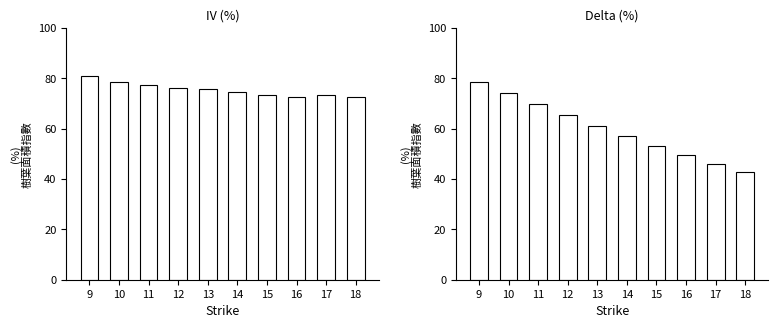

What are all the series names shown in the legend?

iv, delta